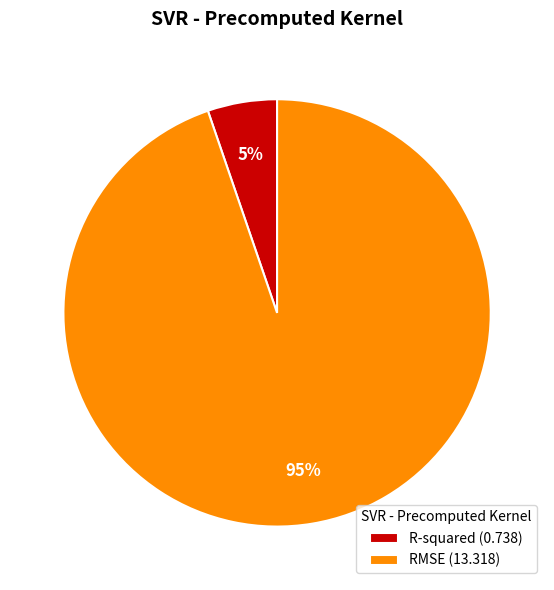

To the nearest percent, what is the average slice percentage?

50%